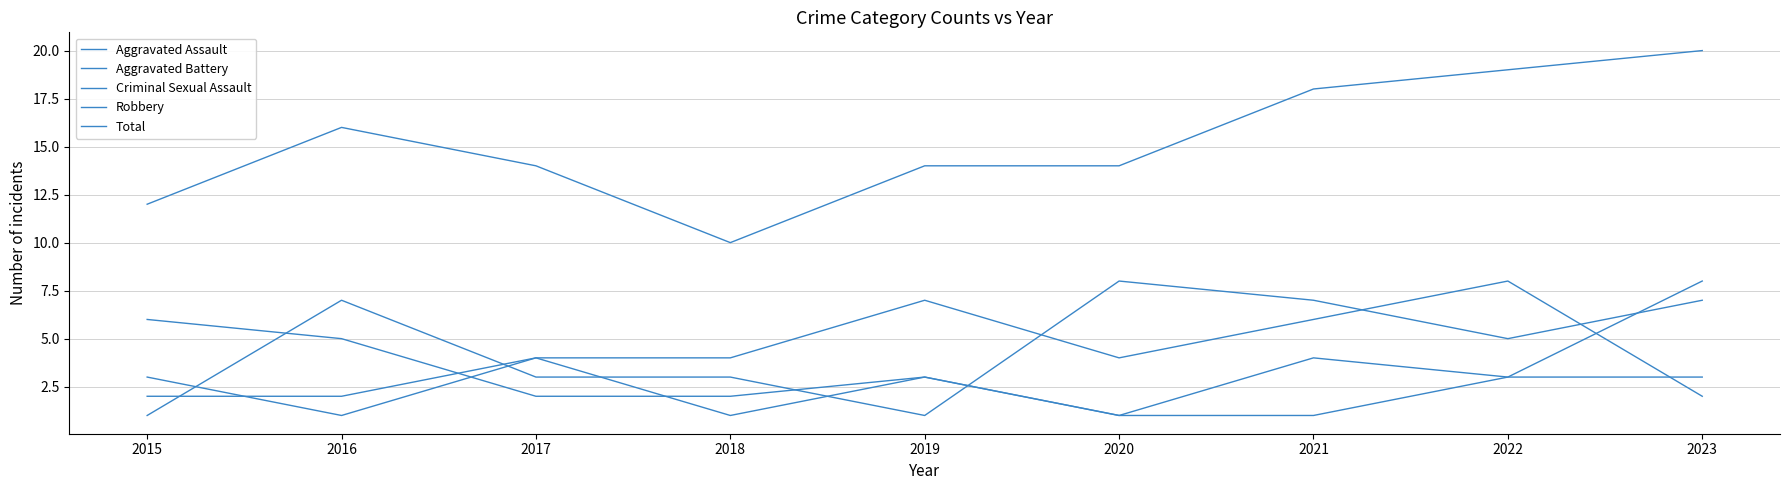

Does the chart display data point markers on the line(s)?

No